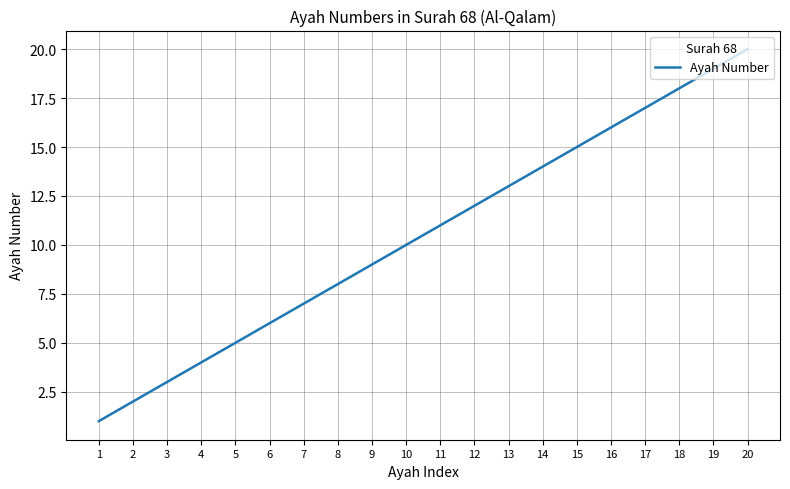

True or false: the data shows 3 at 2.

False